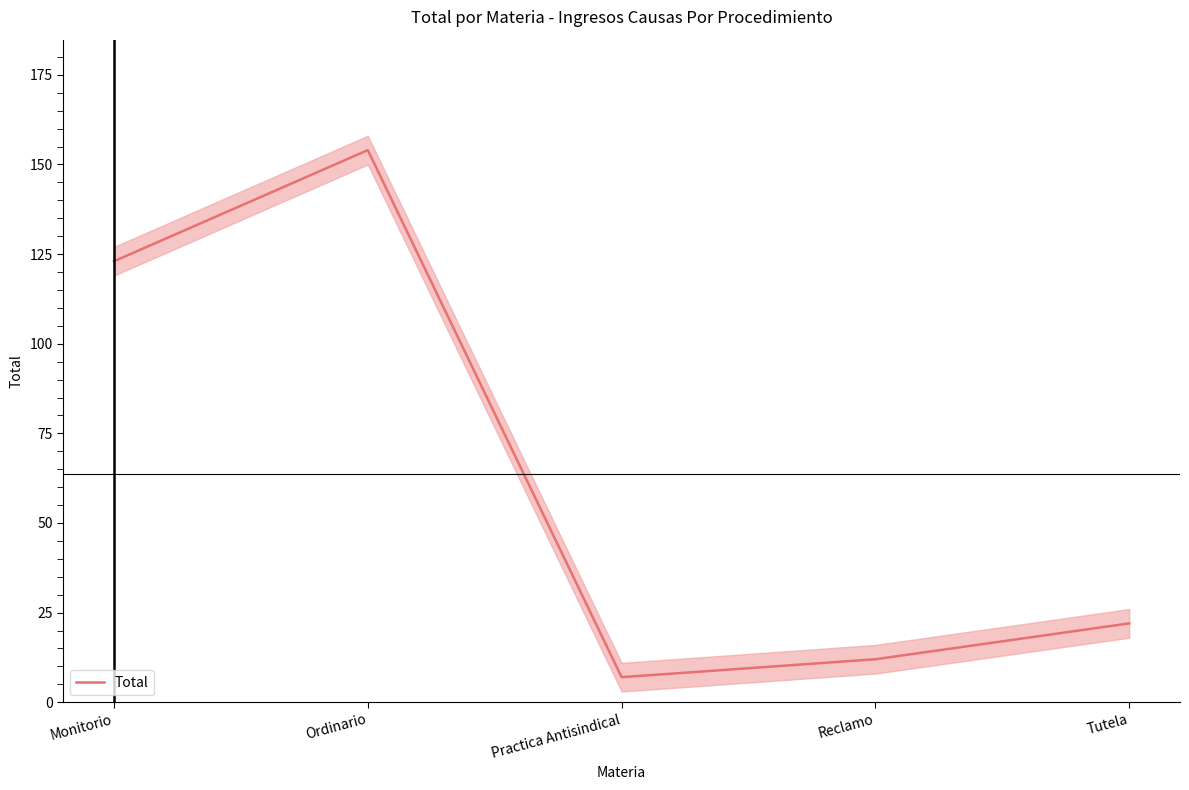

What is the sum of the values at Reclamo and Tutela?

34